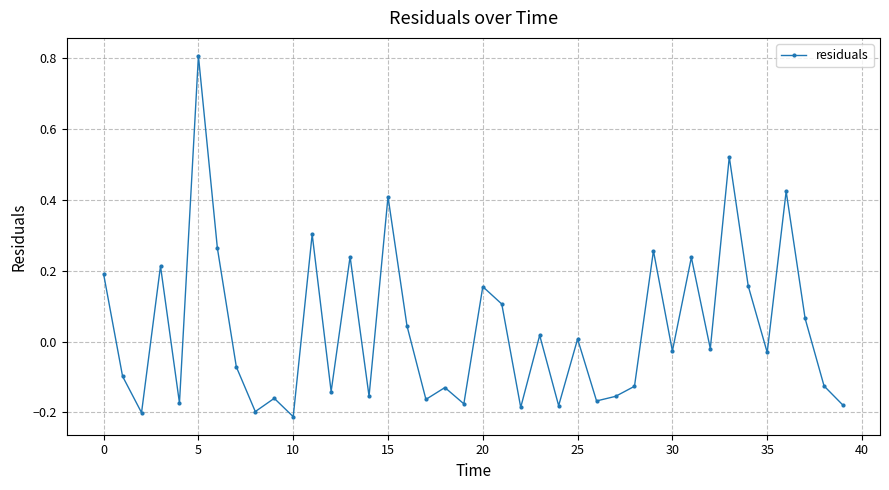

True or false: the data has more than 1 interior local peaks.

True